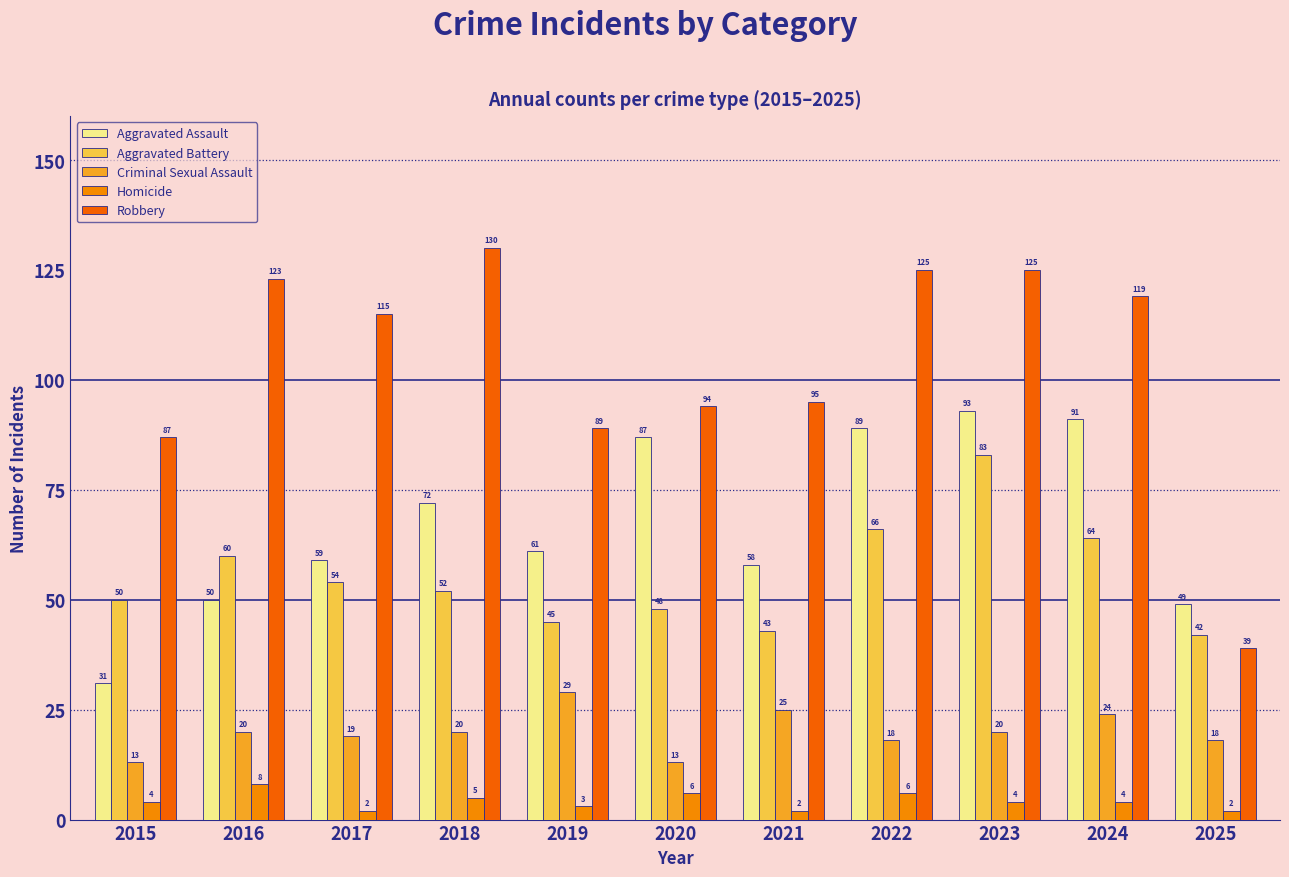

What is the value of the Aggravated Battery bar at the 4th from the left?

52